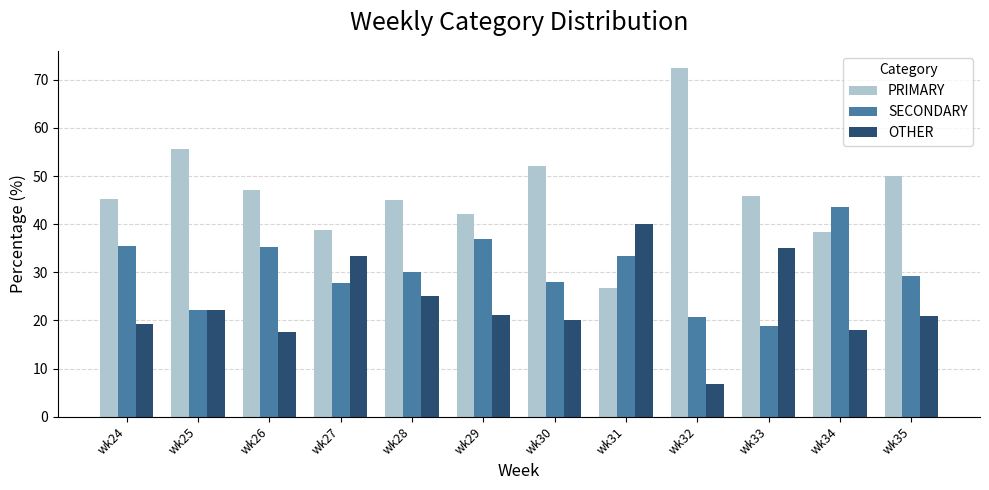

Rank the series by their maximum value, from lowest to highest.

OTHER, SECONDARY, PRIMARY